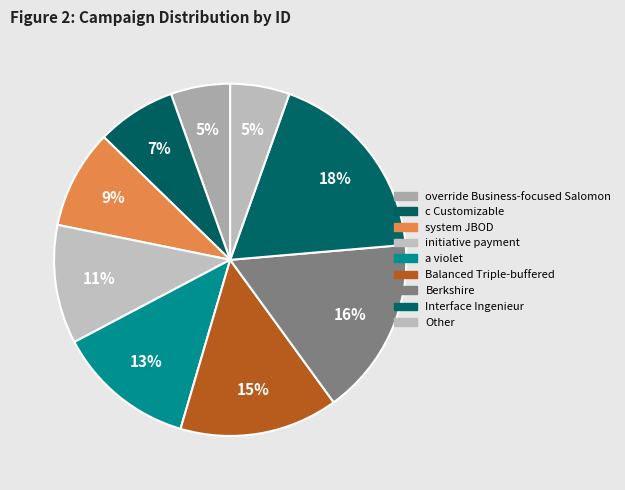

How many slices are in this pie chart?

9